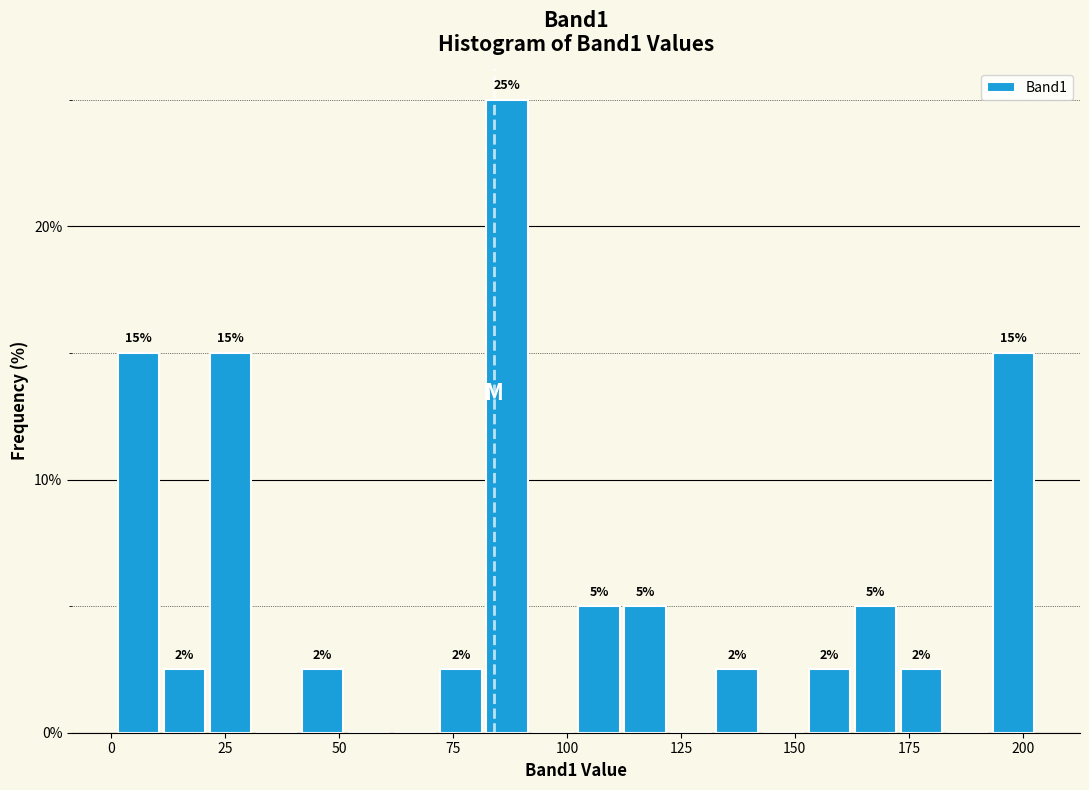

Read against the x-axis, roughly where is the centre of the tallest bar?

85